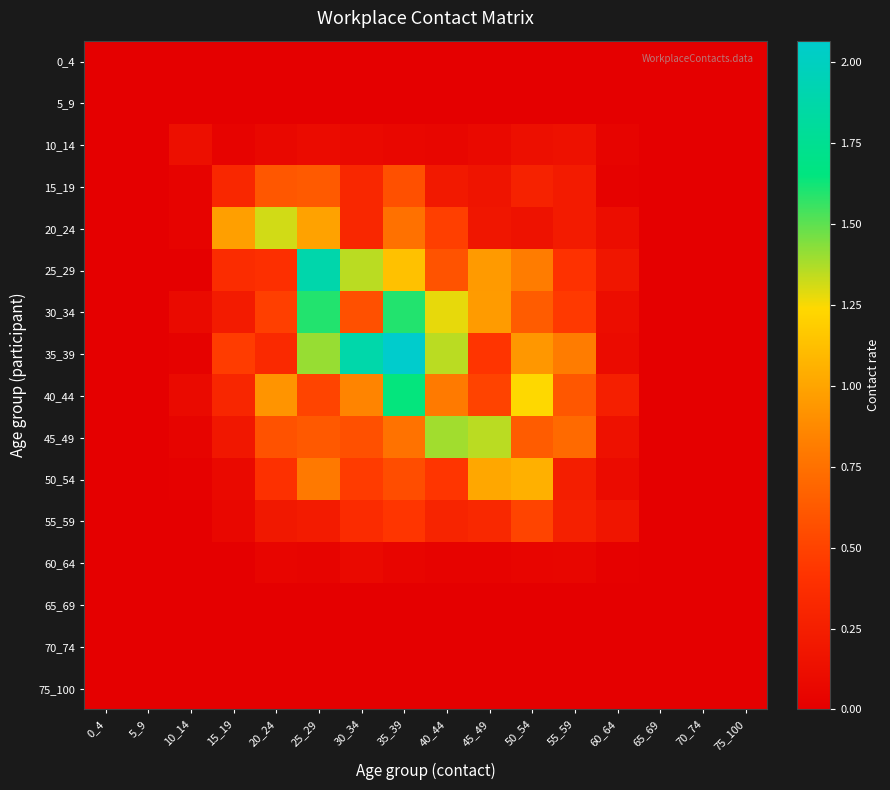

Reading left to right, extract all data points from this chart.

0_4: 0_4=0.0	5_9=0.0	10_14=0.0	15_19=0.0	20_24=0.0	25_29=0.0	30_34=0.0	35_39=0.0	40_44=0.0	45_49=0.0	50_54=0.0	55_59=0.0	60_64=0.0	65_69=0.0	70_74=0.0	75_100=0.0
5_9: 0_4=0.0	5_9=0.0	10_14=0.0	15_19=0.0	20_24=0.0	25_29=0.0	30_34=0.0	35_39=0.0	40_44=0.0	45_49=0.0	50_54=0.0	55_59=0.0	60_64=0.0	65_69=0.0	70_74=0.0	75_100=0.0
10_14: 0_4=0.0	5_9=0.0	10_14=0.1	15_19=0.0	20_24=0.1	25_29=0.1	30_34=0.1	35_39=0.1	40_44=0.1	45_49=0.1	50_54=0.1	55_59=0.1	60_64=0.0	65_69=0.0	70_74=0.0	75_100=0.0
15_19: 0_4=0.0	5_9=0.0	10_14=0.0	15_19=0.3	20_24=0.6	25_29=0.6	30_34=0.3	35_39=0.6	40_44=0.2	45_49=0.2	50_54=0.3	55_59=0.2	60_64=0.0	65_69=0.0	70_74=0.0	75_100=0.0
20_24: 0_4=0.0	5_9=0.0	10_14=0.0	15_19=1.0	20_24=1.3	25_29=1.0	30_34=0.3	35_39=0.8	40_44=0.5	45_49=0.2	50_54=0.2	55_59=0.2	60_64=0.1	65_69=0.0	70_74=0.0	75_100=0.0
25_29: 0_4=0.0	5_9=0.0	10_14=0.0	15_19=0.4	20_24=0.4	25_29=1.9	30_34=1.3	35_39=1.1	40_44=0.6	45_49=1.0	50_54=0.8	55_59=0.4	60_64=0.2	65_69=0.0	70_74=0.0	75_100=0.0
30_34: 0_4=0.0	5_9=0.0	10_14=0.1	15_19=0.2	20_24=0.5	25_29=1.6	30_34=0.6	35_39=1.6	40_44=1.3	45_49=1.0	50_54=0.6	55_59=0.4	60_64=0.1	65_69=0.0	70_74=0.0	75_100=0.0
35_39: 0_4=0.0	5_9=0.0	10_14=0.0	15_19=0.5	20_24=0.3	25_29=1.4	30_34=1.9	35_39=2.1	40_44=1.3	45_49=0.4	50_54=0.9	55_59=0.8	60_64=0.1	65_69=0.0	70_74=0.0	75_100=0.0
40_44: 0_4=0.0	5_9=0.0	10_14=0.1	15_19=0.3	20_24=0.9	25_29=0.5	30_34=0.8	35_39=1.6	40_44=0.8	45_49=0.5	50_54=1.2	55_59=0.6	60_64=0.3	65_69=0.0	70_74=0.0	75_100=0.0
45_49: 0_4=0.0	5_9=0.0	10_14=0.0	15_19=0.2	20_24=0.6	25_29=0.6	30_34=0.6	35_39=0.8	40_44=1.4	45_49=1.3	50_54=0.6	55_59=0.7	60_64=0.1	65_69=0.0	70_74=0.0	75_100=0.0
50_54: 0_4=0.0	5_9=0.0	10_14=0.0	15_19=0.1	20_24=0.4	25_29=0.8	30_34=0.5	35_39=0.6	40_44=0.4	45_49=1.0	50_54=1.1	55_59=0.2	60_64=0.1	65_69=0.0	70_74=0.0	75_100=0.0
55_59: 0_4=0.0	5_9=0.0	10_14=0.0	15_19=0.1	20_24=0.2	25_29=0.2	30_34=0.4	35_39=0.4	40_44=0.3	45_49=0.3	50_54=0.5	55_59=0.3	60_64=0.2	65_69=0.0	70_74=0.0	75_100=0.0
60_64: 0_4=0.0	5_9=0.0	10_14=0.0	15_19=0.0	20_24=0.1	25_29=0.0	30_34=0.1	35_39=0.1	40_44=0.0	45_49=0.0	50_54=0.1	55_59=0.1	60_64=0.0	65_69=0.0	70_74=0.0	75_100=0.0
65_69: 0_4=0.0	5_9=0.0	10_14=0.0	15_19=0.0	20_24=0.0	25_29=0.0	30_34=0.0	35_39=0.0	40_44=0.0	45_49=0.0	50_54=0.0	55_59=0.0	60_64=0.0	65_69=0.0	70_74=0.0	75_100=0.0
70_74: 0_4=0.0	5_9=0.0	10_14=0.0	15_19=0.0	20_24=0.0	25_29=0.0	30_34=0.0	35_39=0.0	40_44=0.0	45_49=0.0	50_54=0.0	55_59=0.0	60_64=0.0	65_69=0.0	70_74=0.0	75_100=0.0
75_100: 0_4=0.0	5_9=0.0	10_14=0.0	15_19=0.0	20_24=0.0	25_29=0.0	30_34=0.0	35_39=0.0	40_44=0.0	45_49=0.0	50_54=0.0	55_59=0.0	60_64=0.0	65_69=0.0	70_74=0.0	75_100=0.0